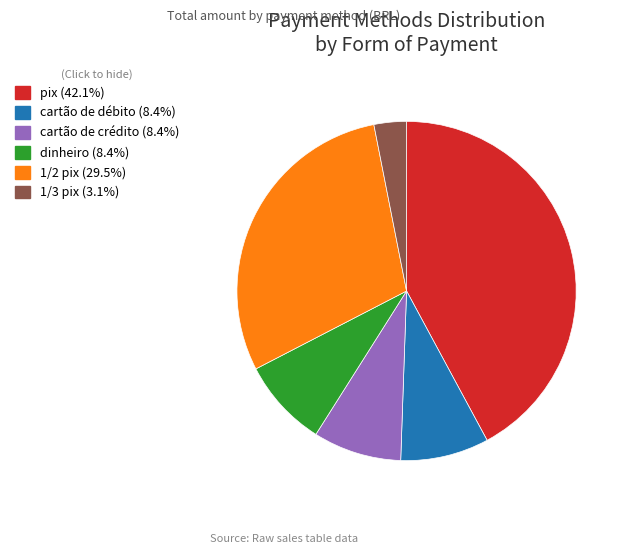

The cartão de débito slice represents 1% of the pie. True or false?

False